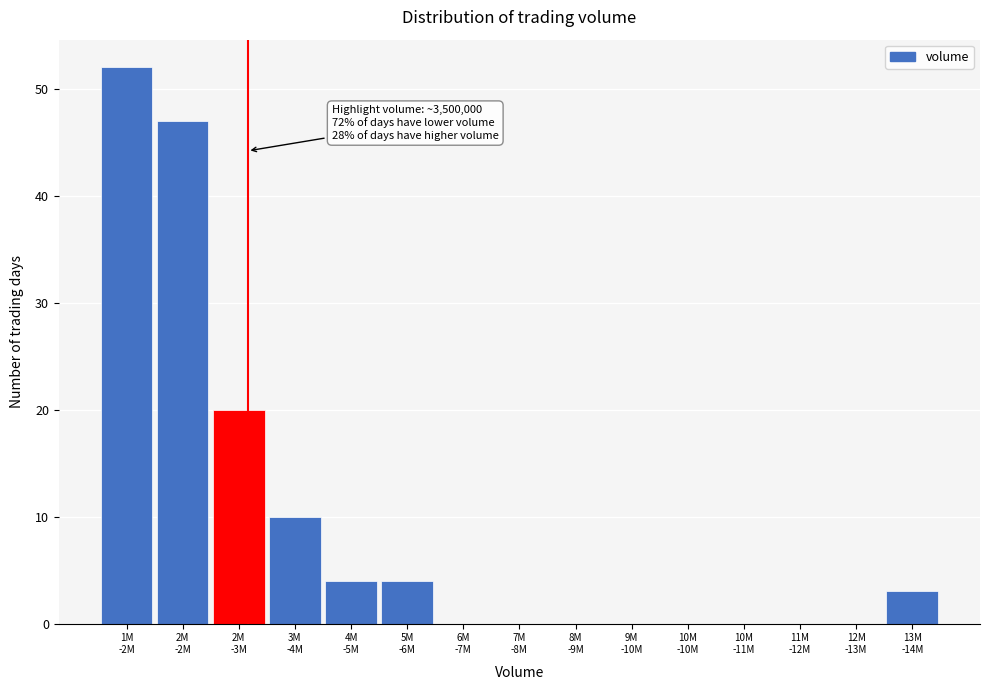

What is the maximum value shown in the chart?

52